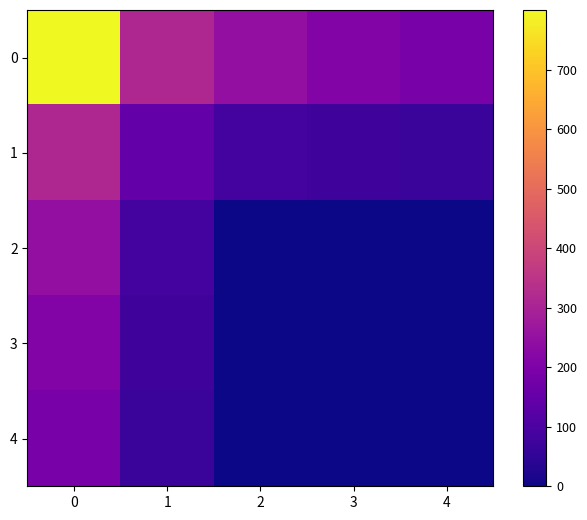

What is the spread (max minus min) of values at 4?

188.3